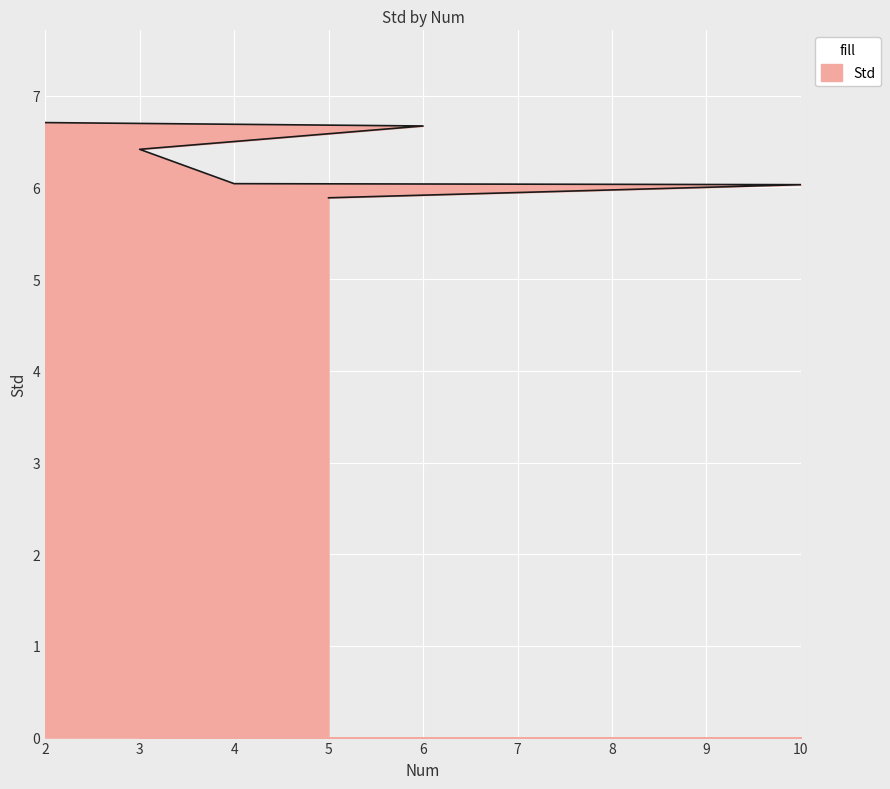

What is the change in value from 2 to 3?

-0.3